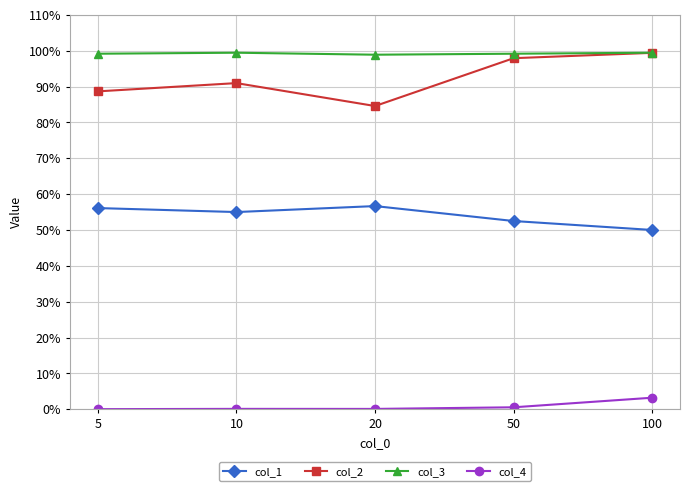

List the labels in order of col_4 value, largest first.

100, 50, 10, 20, 5